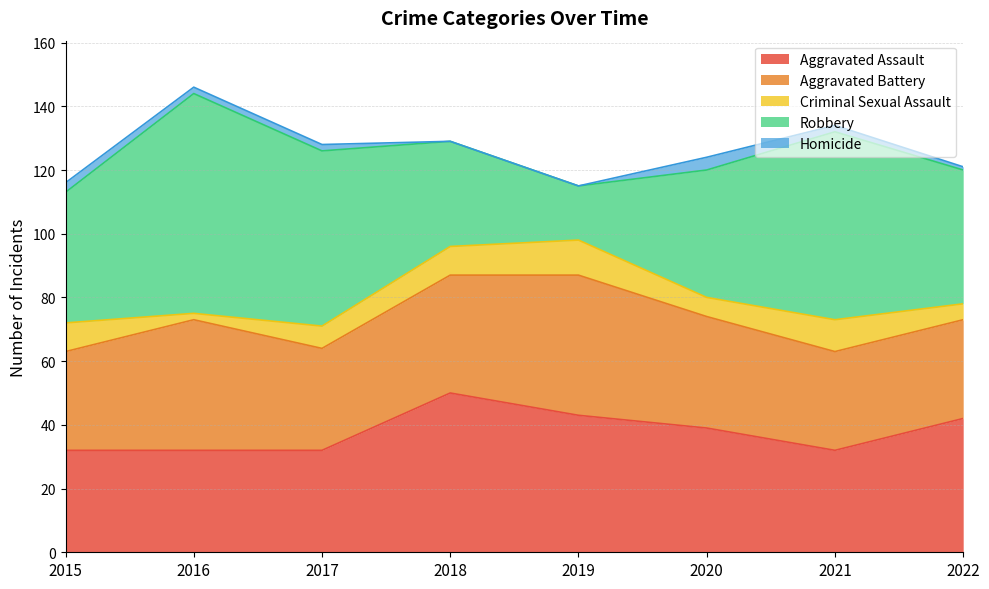

How many Criminal Sexual Assault values are between 6 and 10?

5